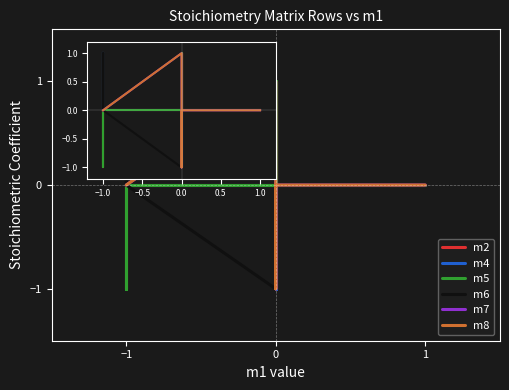

Count the number of categories in the chart.

16